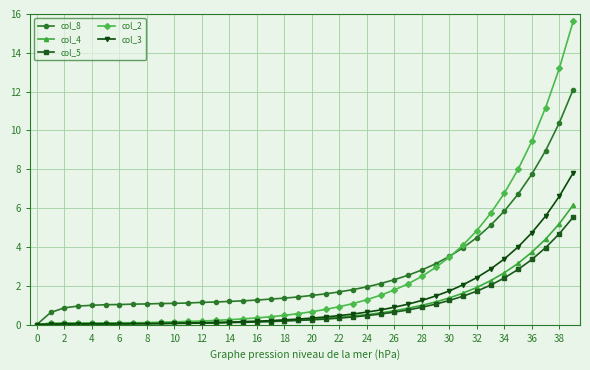

What is the highest value of the col_4 series?

6.2